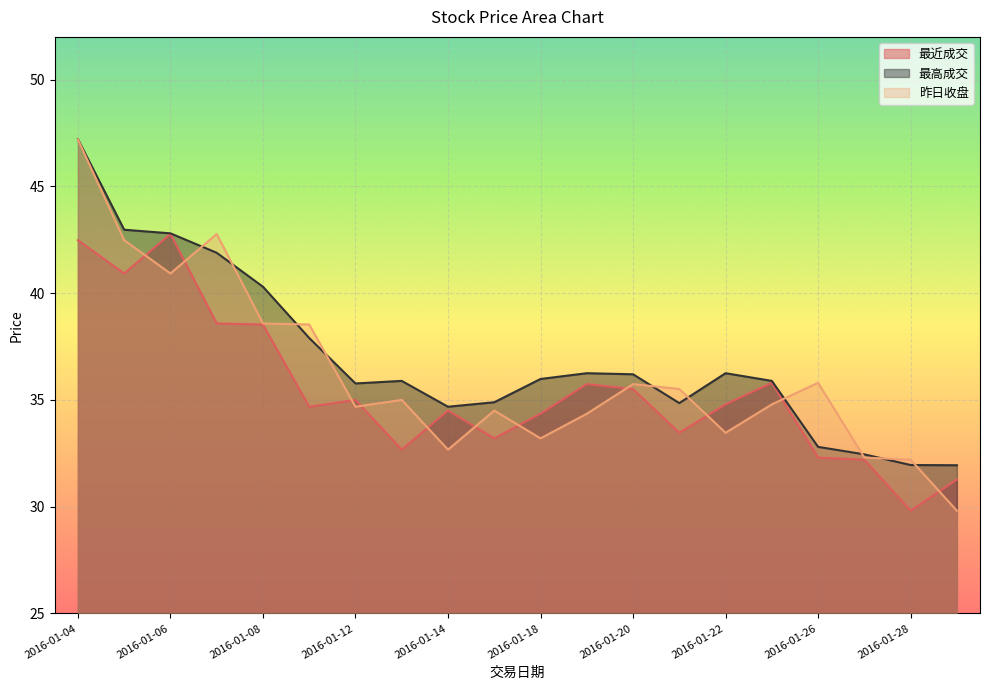

Rank the series by their maximum value, from lowest to highest.

最近成交, 昨日收盘, 最高成交